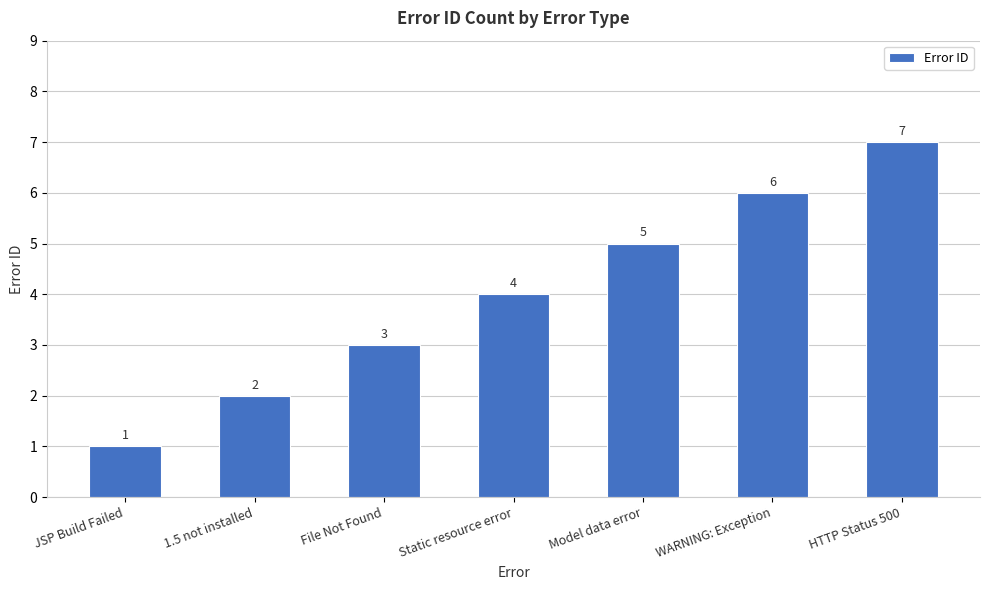

What is the approximate value at Model data error?

5